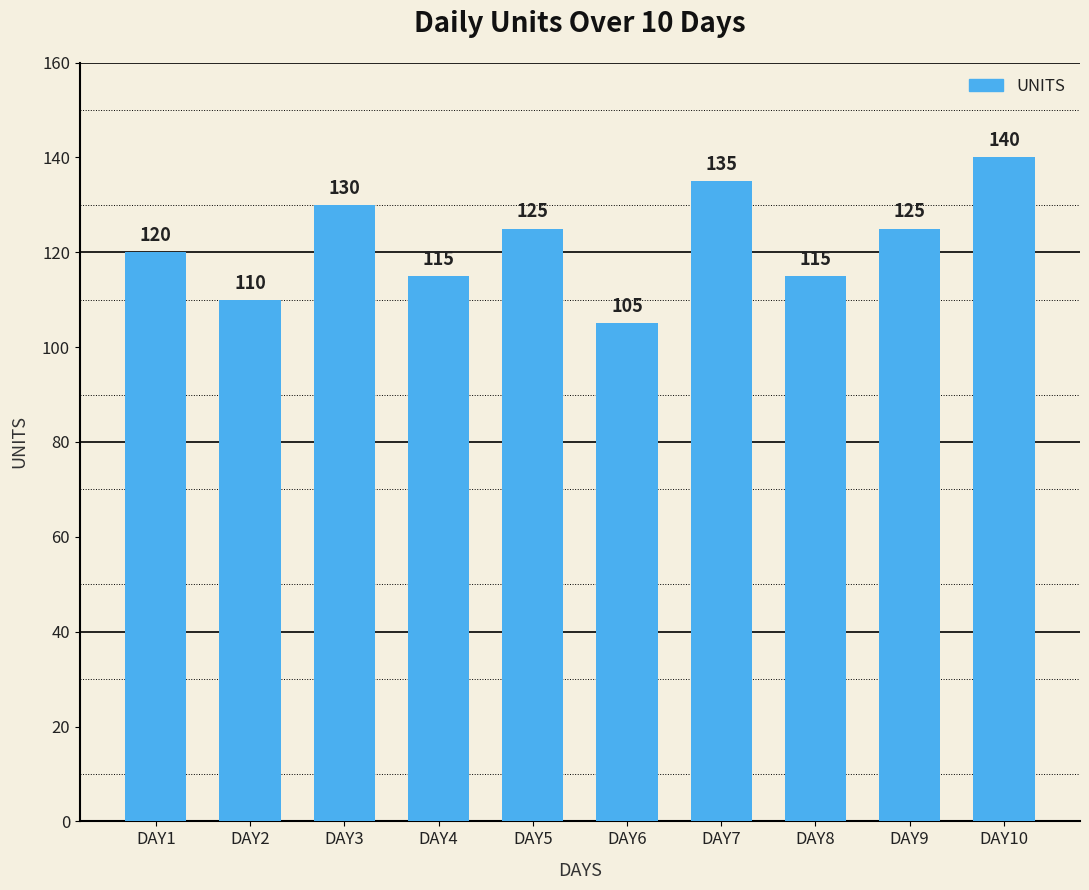

How many values are between 115 and 130?

6